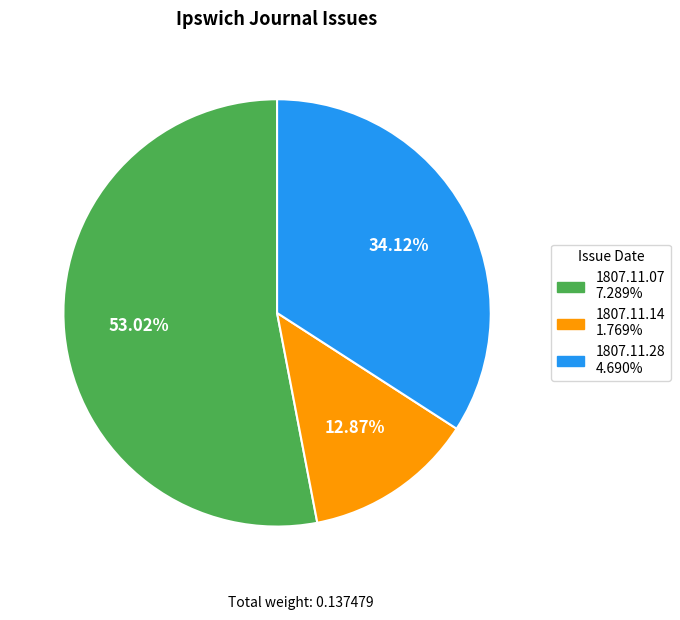

To the nearest percent, what is the average slice percentage?

33%